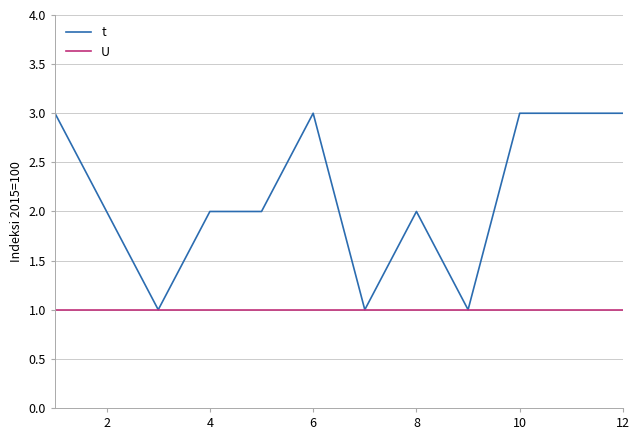

Is this an area chart (filled region under the line)?

No